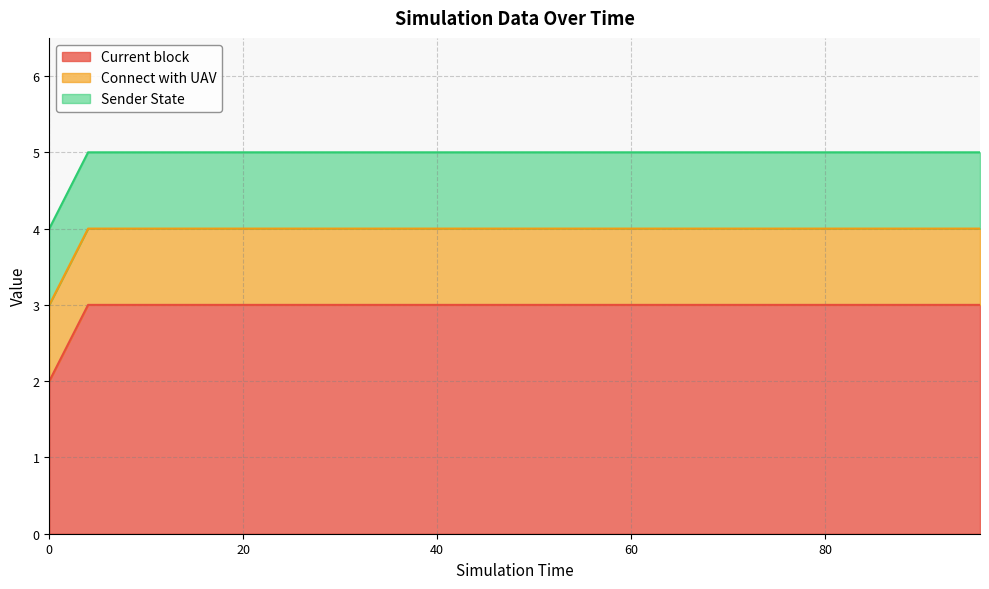

True or false: Sender State has more than 0 interior local peaks.

False